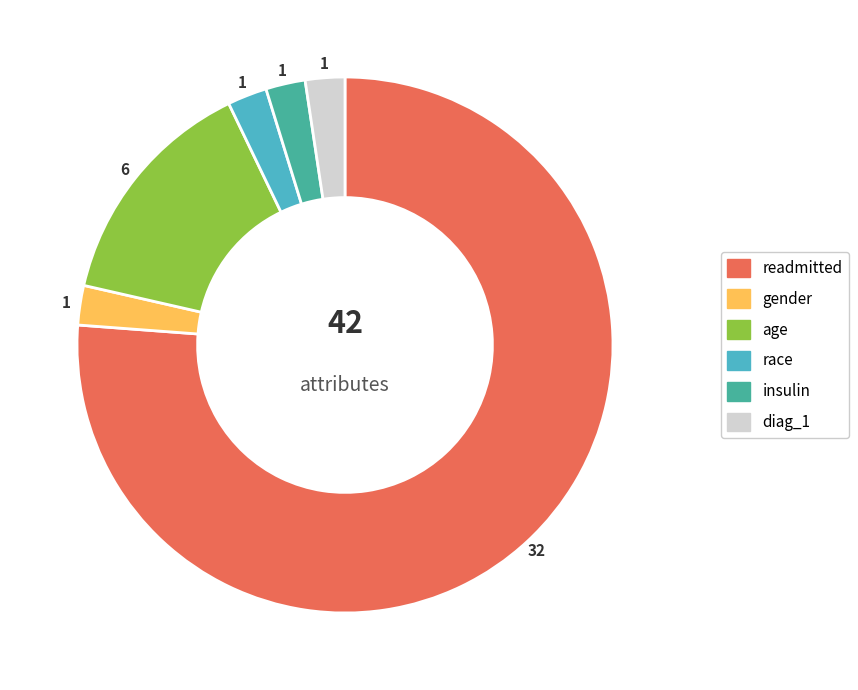

Combined, do race and gender account for over 50%?

No